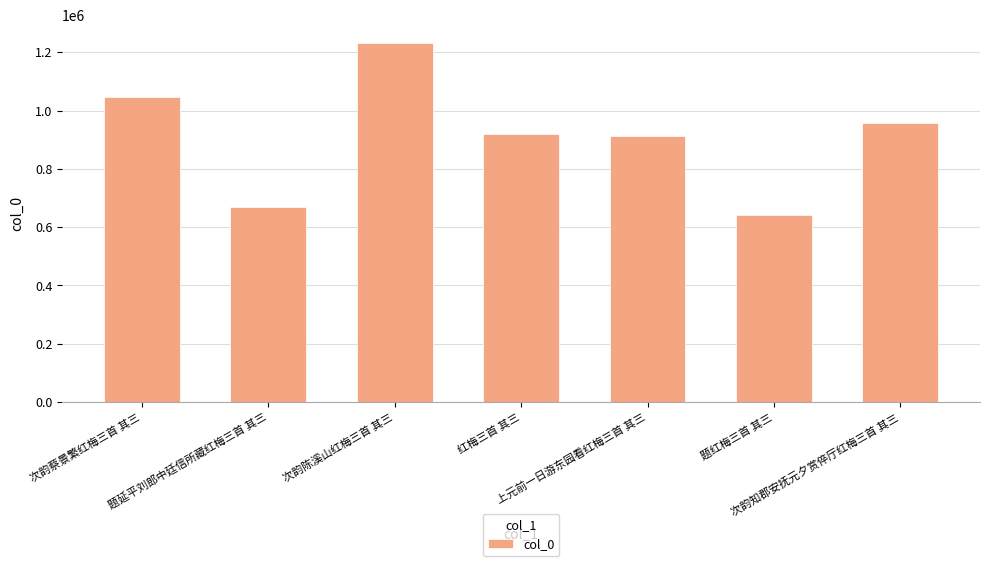

True or false: the data shows 1046860 at 次韵蔡景繁红梅三首 其三.

True